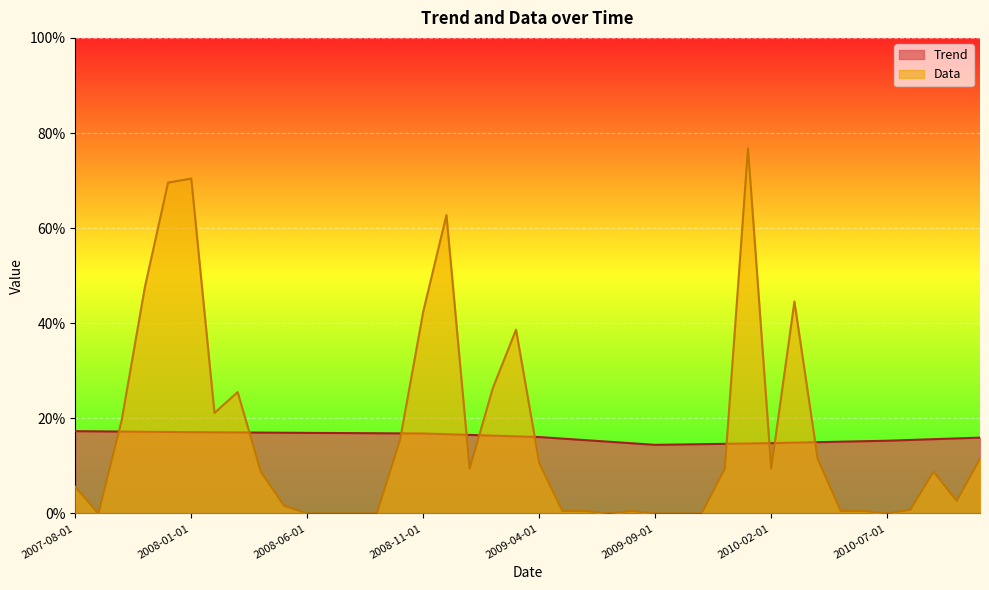

At which label does Data first exceed 8?

2007-10-01